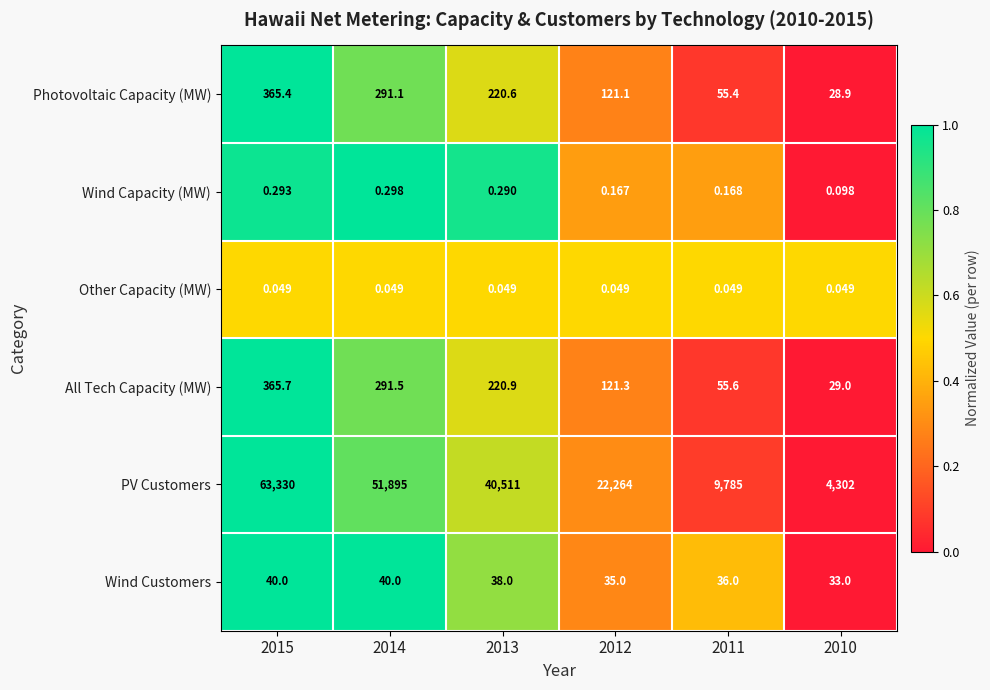

Which series has the largest range (max minus min)?

PV Customers